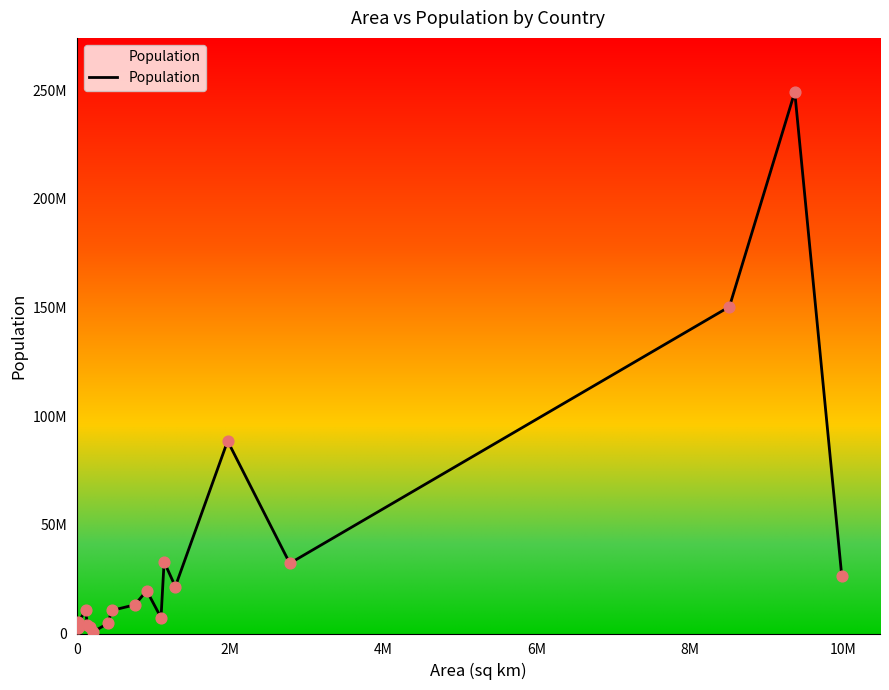

Does the chart have visible grid lines?

No